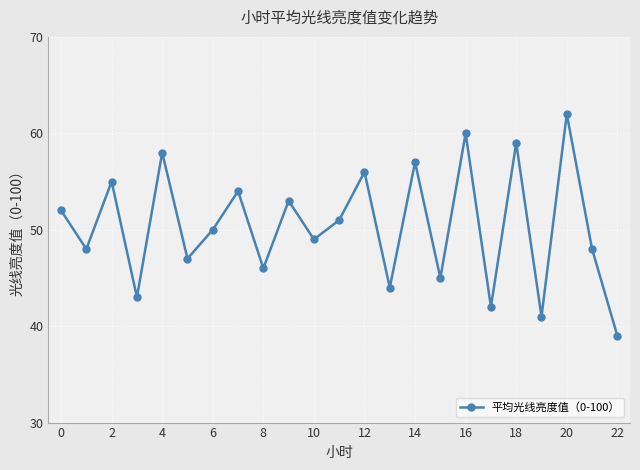

True or false: the data has more than 0 interior local peaks.

True